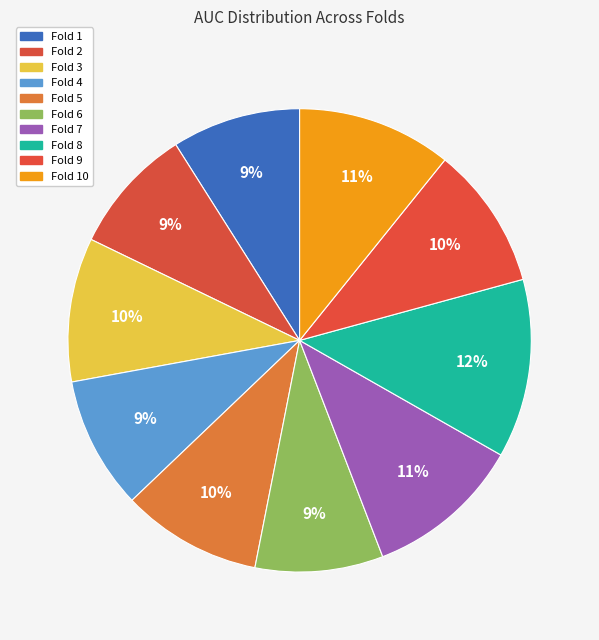

What is the smallest slice in the pie chart?

Fold 2